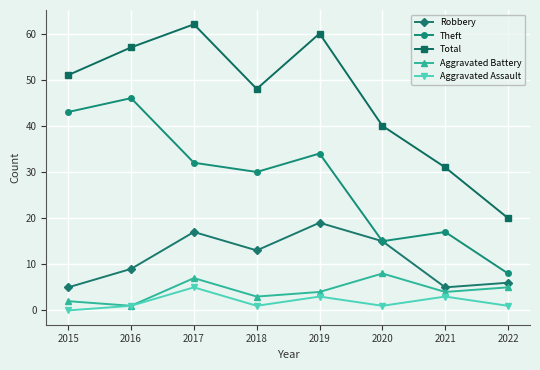

What is the sum of the Robbery values at 2018 and 2022?

19